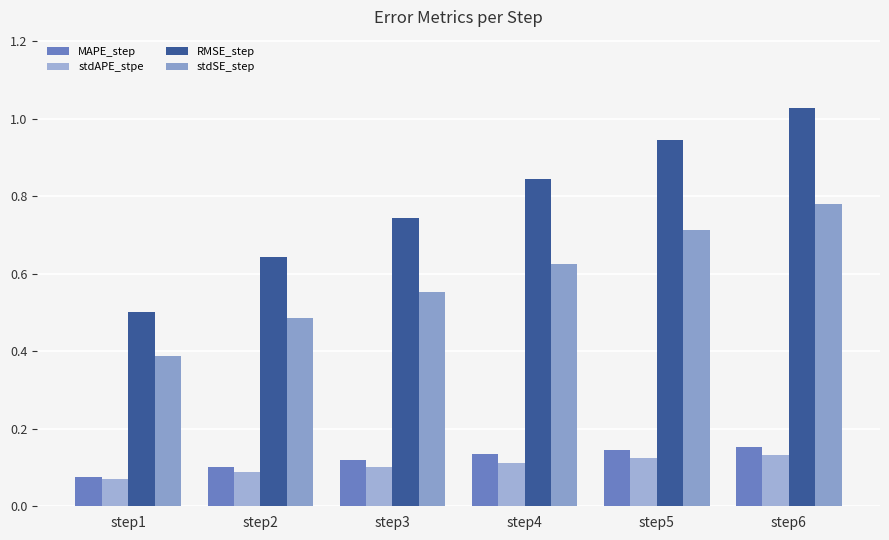

How many categories are shown in the chart?

6